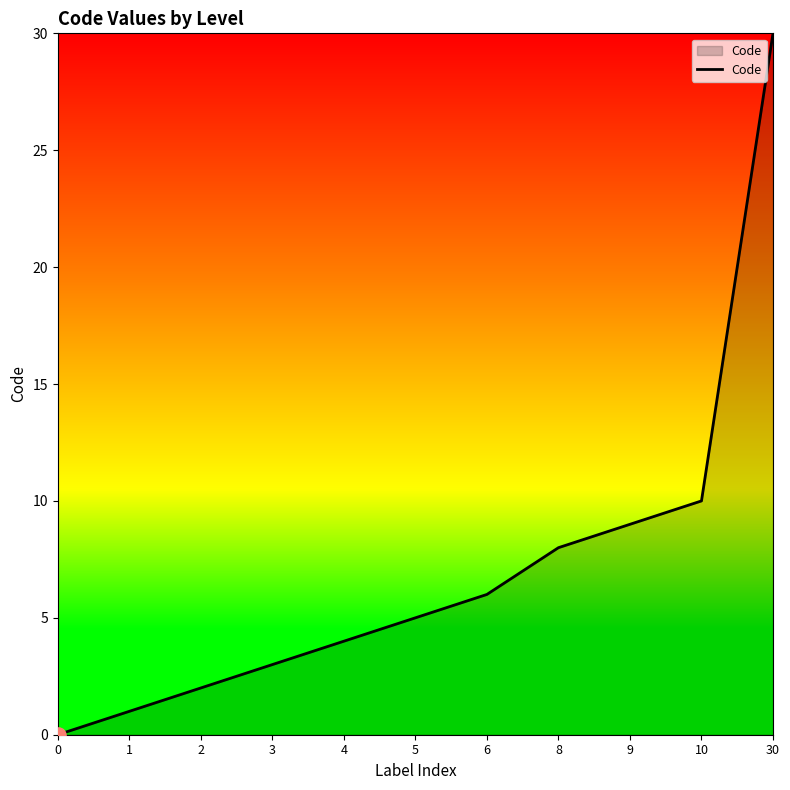

What is the change in value from 4 to 9?

+5